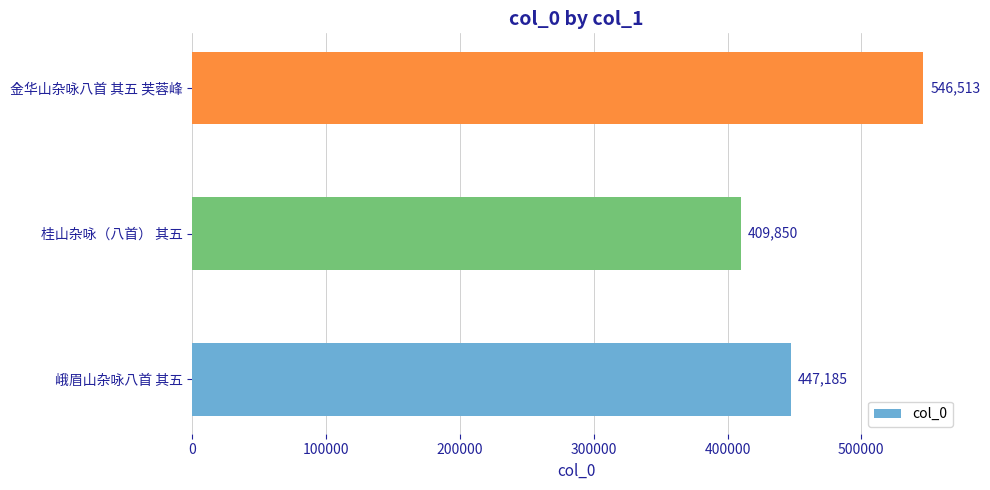

Reading bottom to top, transcribe all the data shown in this chart.

峨眉山杂咏八首 其五=447185	桂山杂咏（八首） 其五=409850	金华山杂咏八首 其五 芙蓉峰=546513